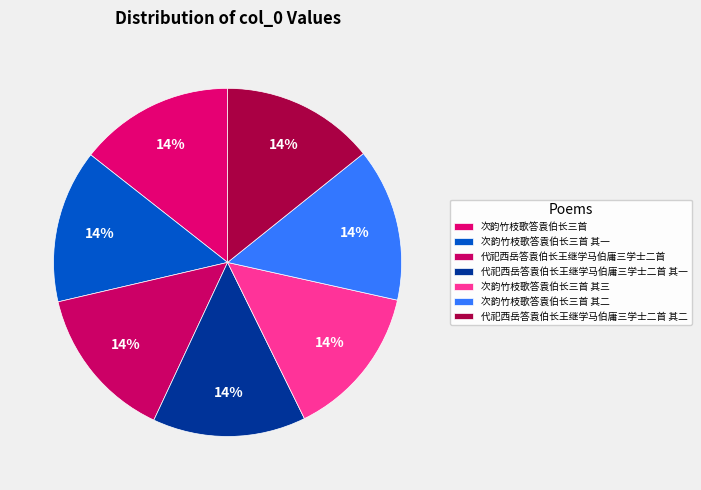

What is the smallest slice in the pie chart?

次韵竹枝歌答袁伯长三首 其一